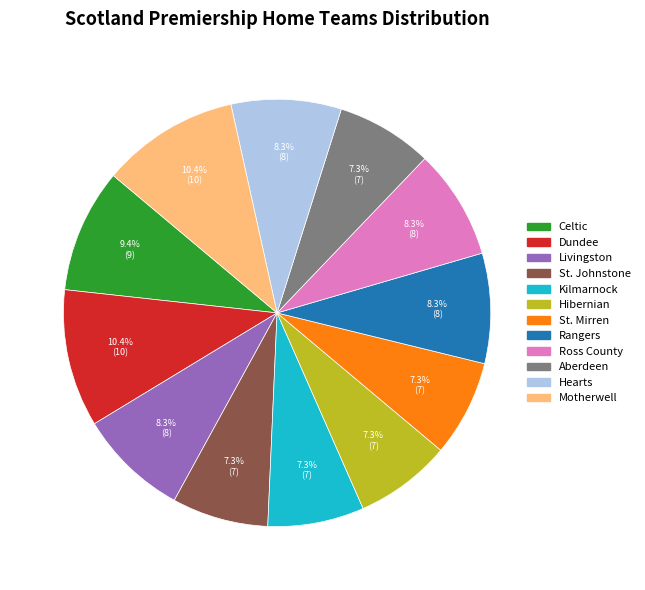

How many segments does this pie chart have?

12